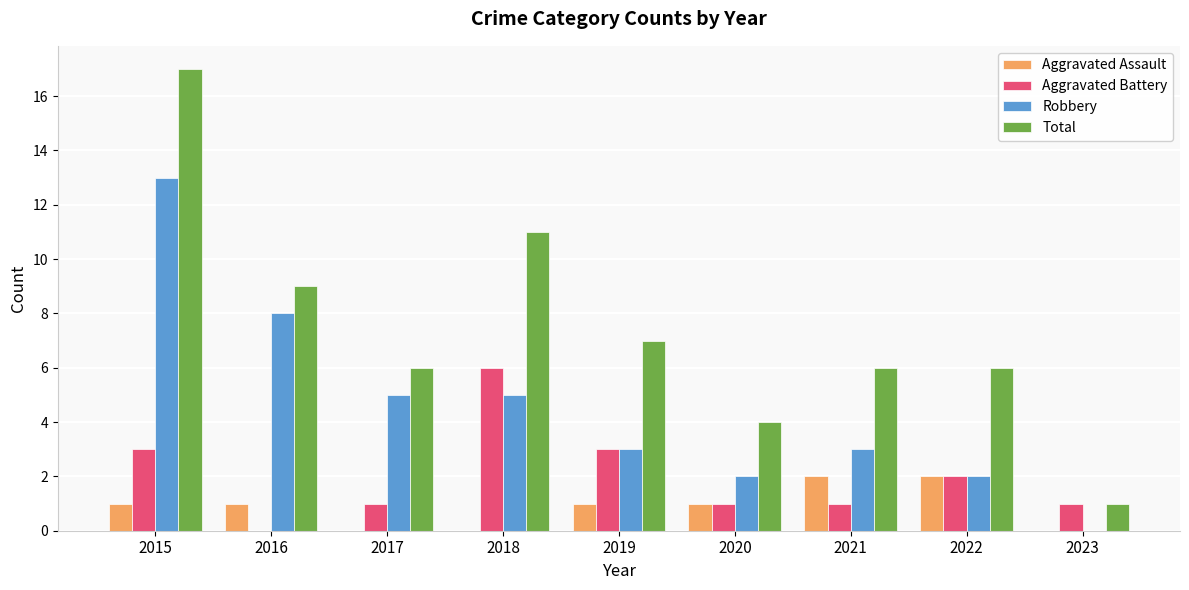

Reading left to right, what are all the values shown in this chart?

Aggravated Assault: 1	1	0	0	1	1	2	2	0
Aggravated Battery: 3	0	1	6	3	1	1	2	1
Robbery: 13	8	5	5	3	2	3	2	0
Total: 17	9	6	11	7	4	6	6	1